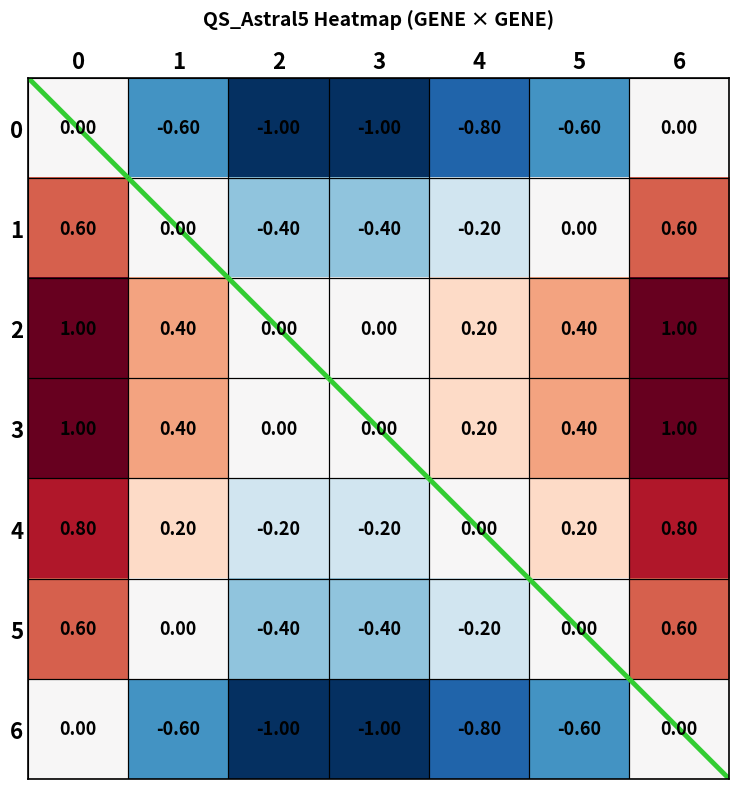

What is the difference between the highest and lowest values at 3?

1.0